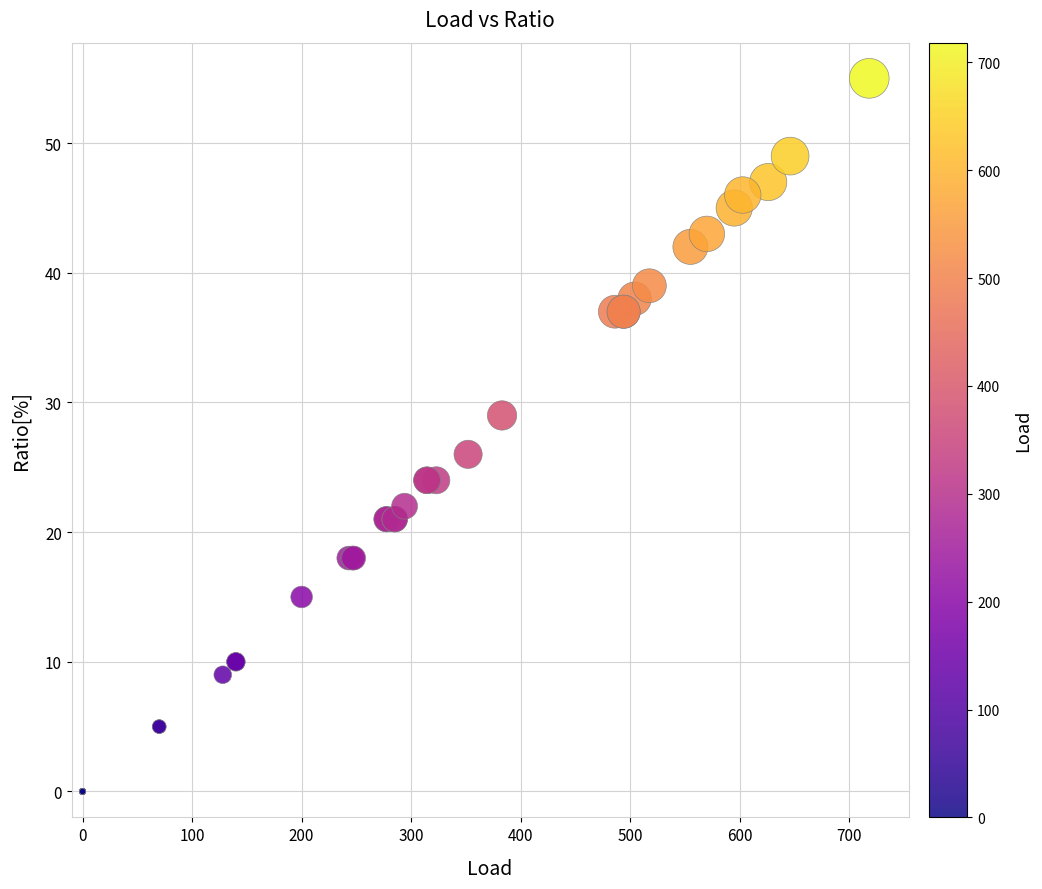

What Y value in the scatter plot is closest to 27?

26